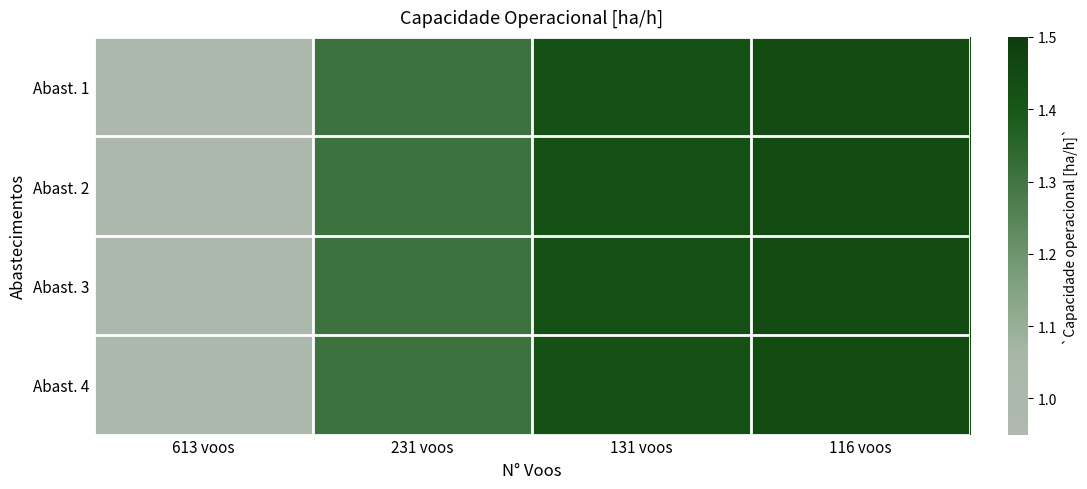

What is the total value across all series at 231 voos?

5.2